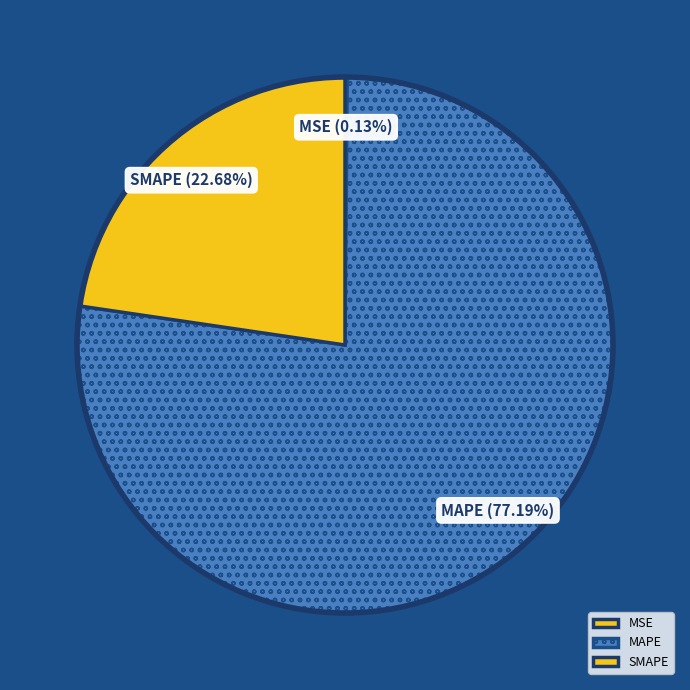

The MAPE slice represents 69% of the pie. True or false?

False